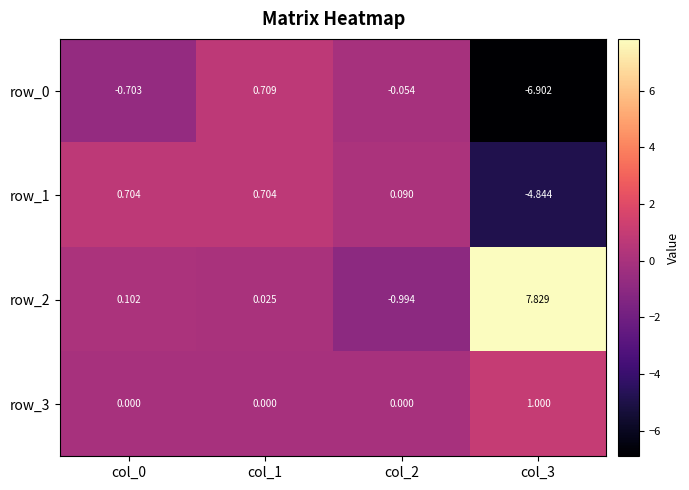

Count the number of categories in the chart.

4